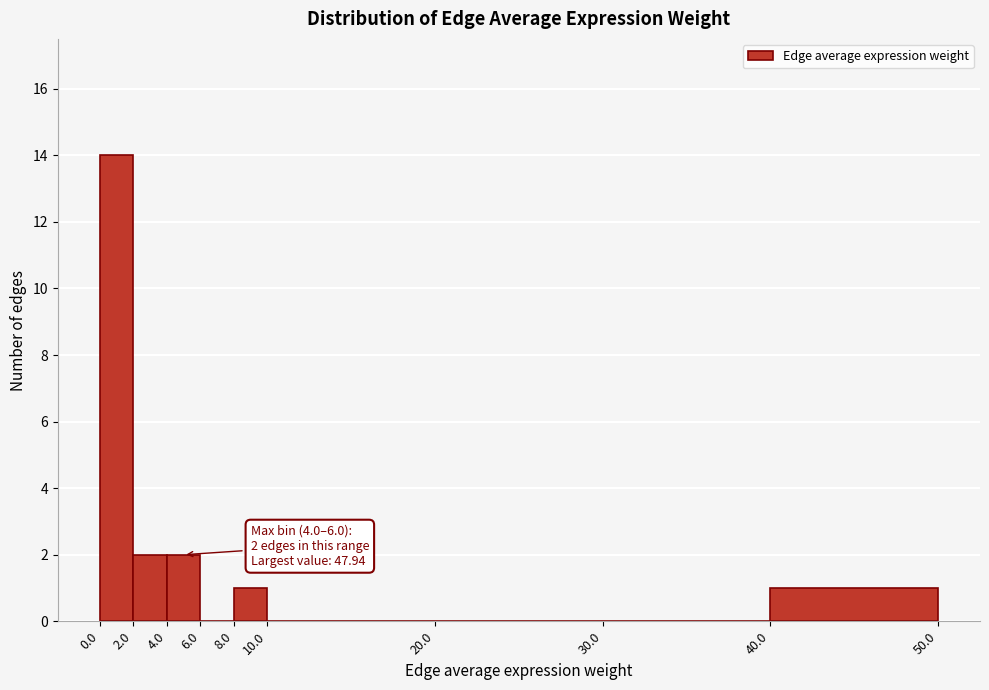

Which range on the x-axis has the tallest bar?

0.0 to 2.0